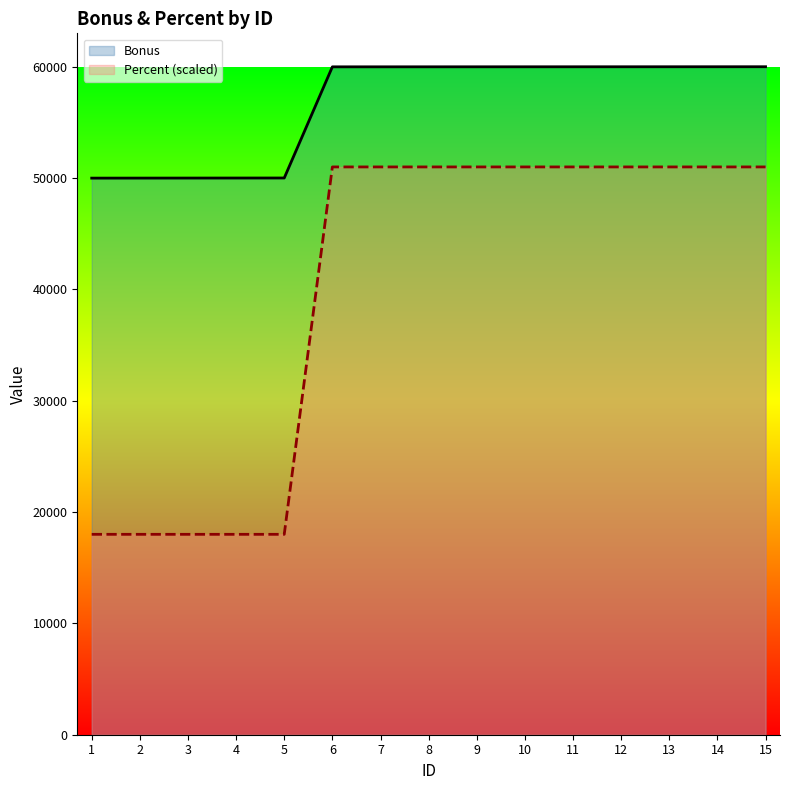

True or false: Percent (scaled) has more than 0 interior local peaks.

False